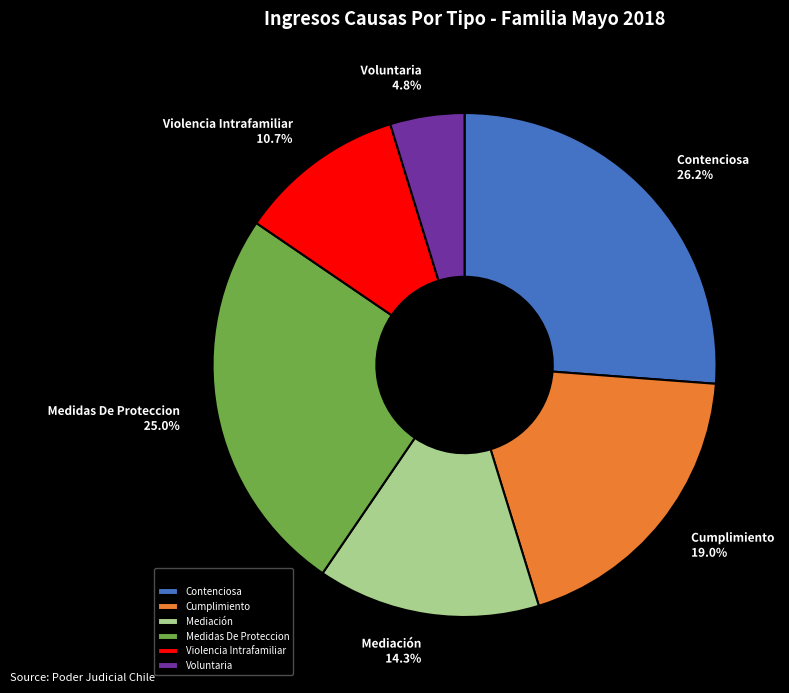

What is the smallest slice in the pie chart?

Voluntaria